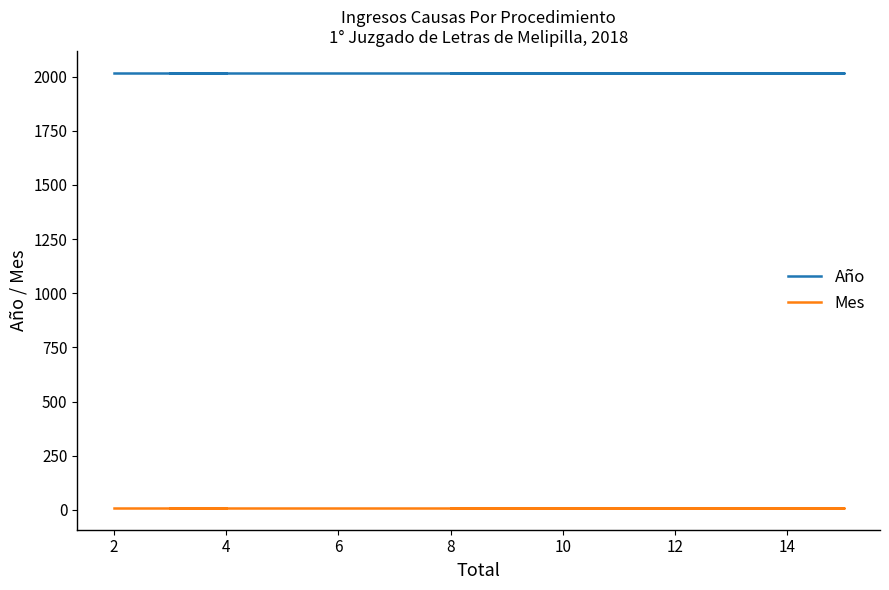

Reading left to right, what are all the values shown in this chart?

Año: 2018	2018	2018	2018	2018
Mes: 9	9	9	9	9